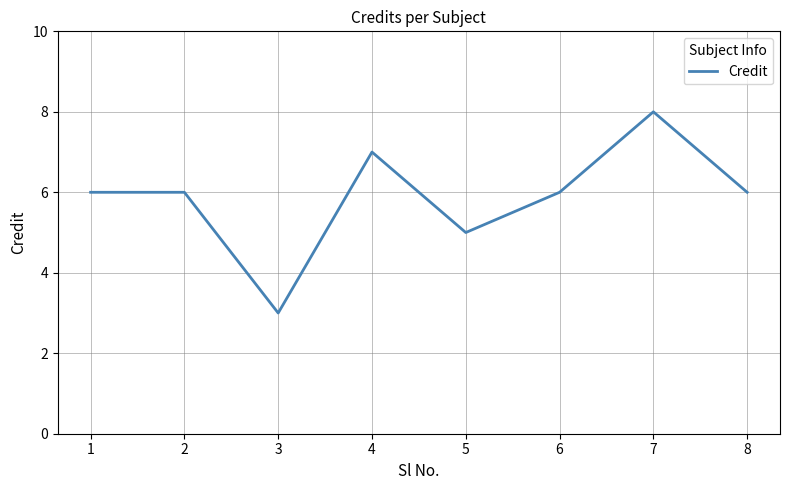

Reading left to right, what are all the values shown in this chart?

1=6	2=6	3=3	4=7	5=5	6=6	7=8	8=6